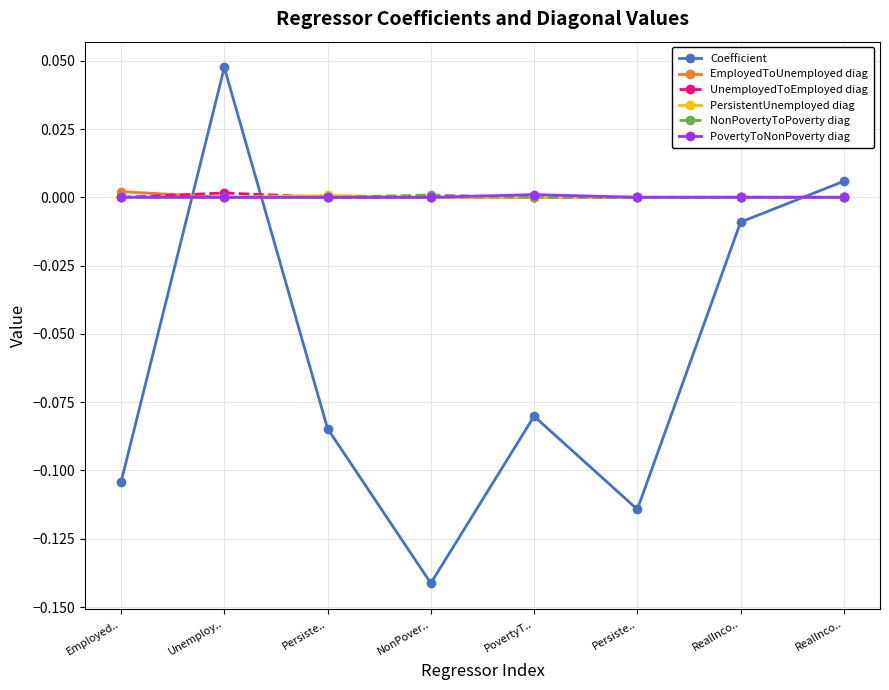

Is it true that PovertyToNonPoverty diag equals 0.0 at RealInco..?

True